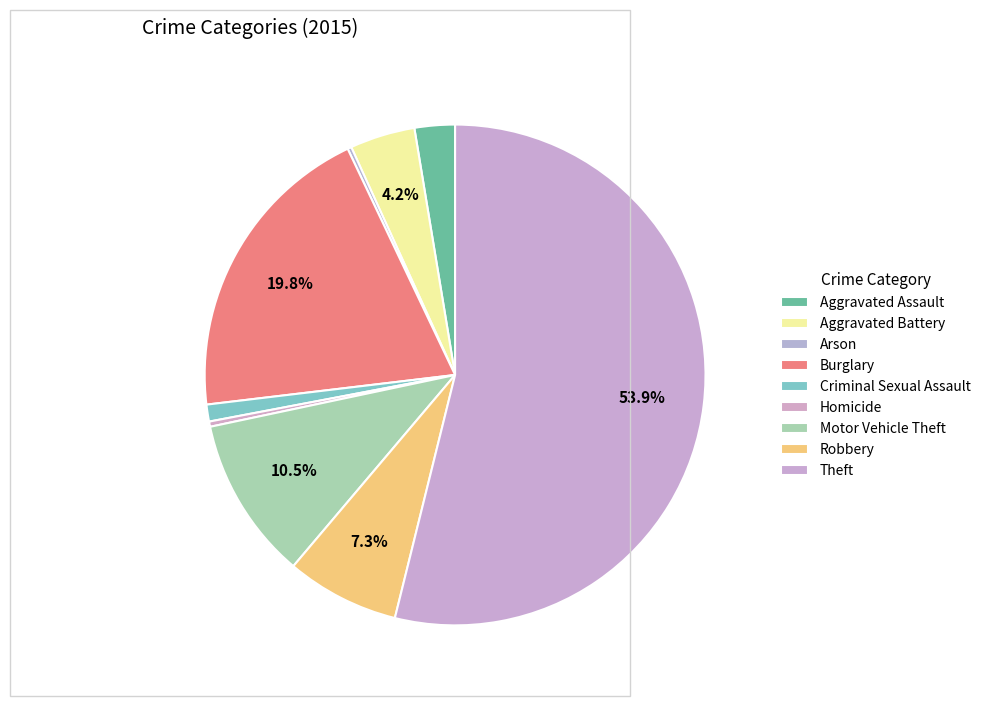

Is there any slice that represents more than half of the pie?

Yes